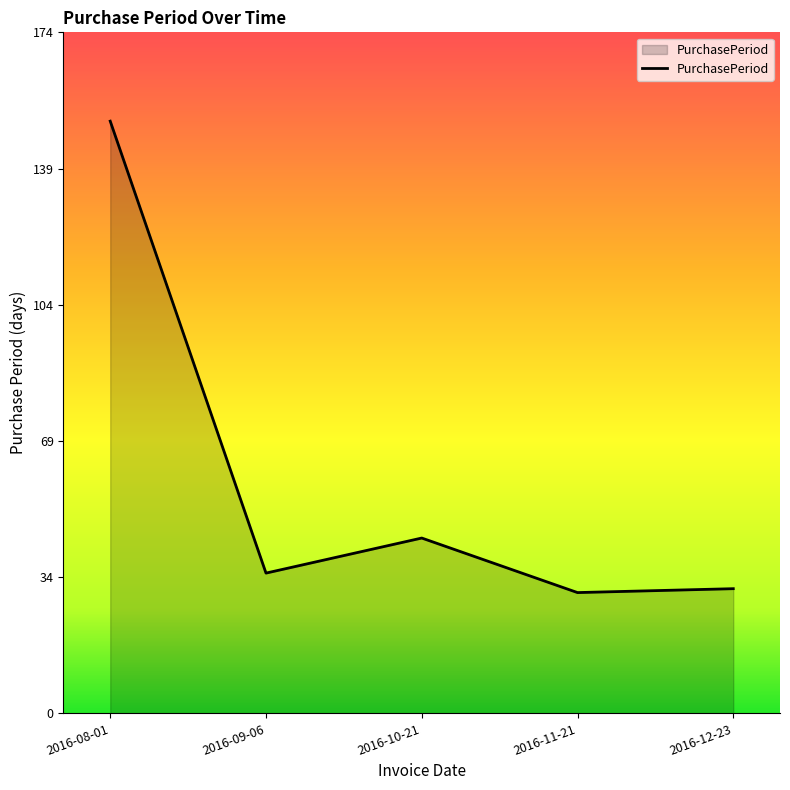

Which category has the highest value across all series?

2016-08-01